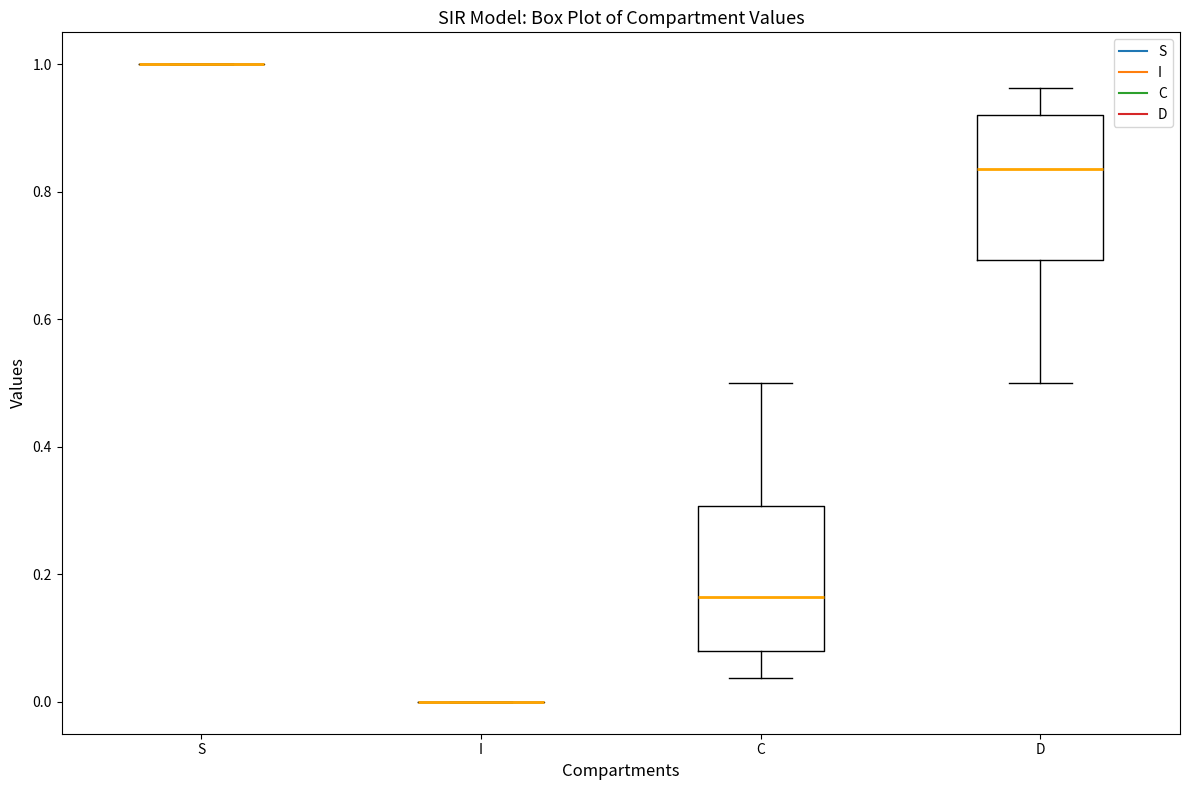

Reading left to right, transcribe this box plot: for each box, give where its median line is, the range the box spans, and where its two whiskers end, as read against the y-axis. The values are not printed on the chart, so give them approximately, as read against the axis.

S: box collapsed to a line at 1.00, whiskers 1.00 to 1.00
I: box collapsed to a line at 0.00, whiskers 0.00 to 0.00
C: median 0.16, box 0.08 to 0.30, whiskers 0.04 to 0.50
D: median 0.84, box 0.70 to 0.92, whiskers 0.50 to 0.96